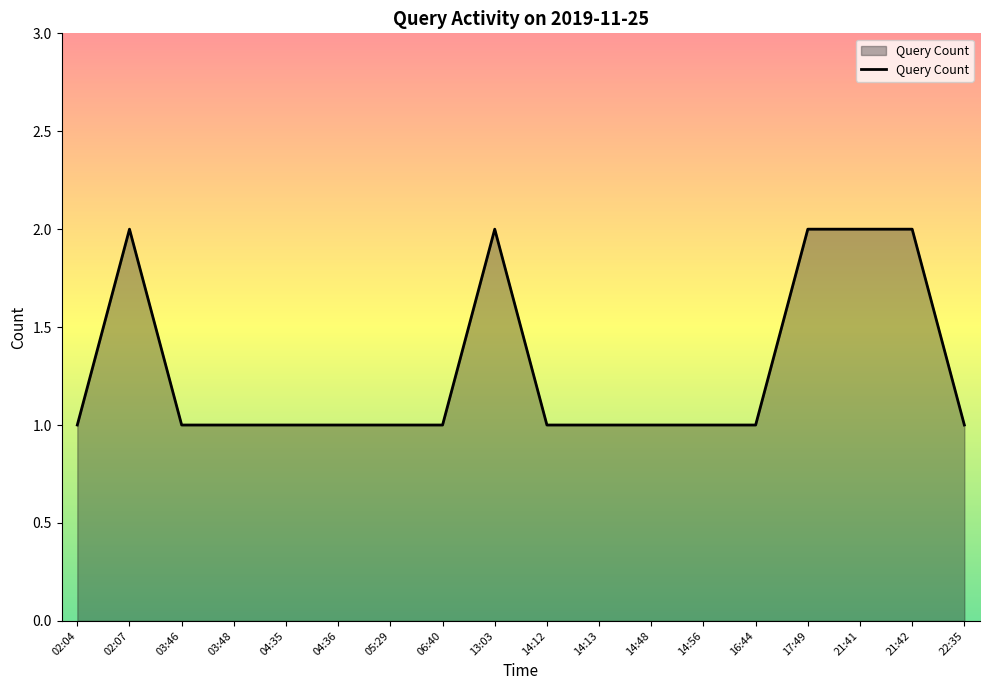

What is the ratio of the value at 14:12 to the value at 06:40?

1.0